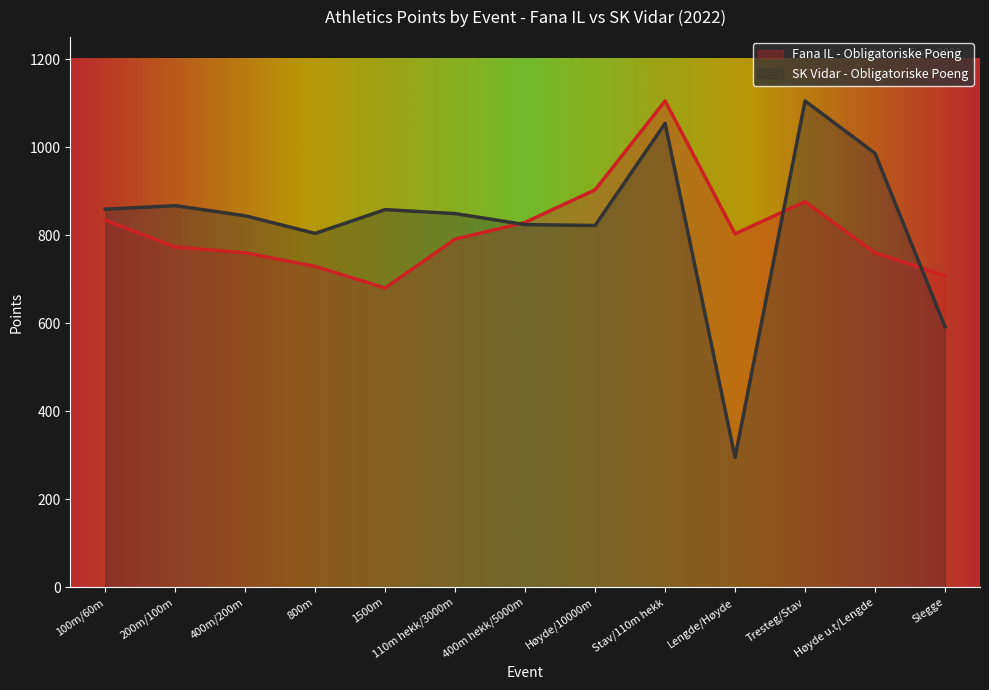

How many interior local peaks does the Fana IL - Obligatoriske Poeng series have?

2